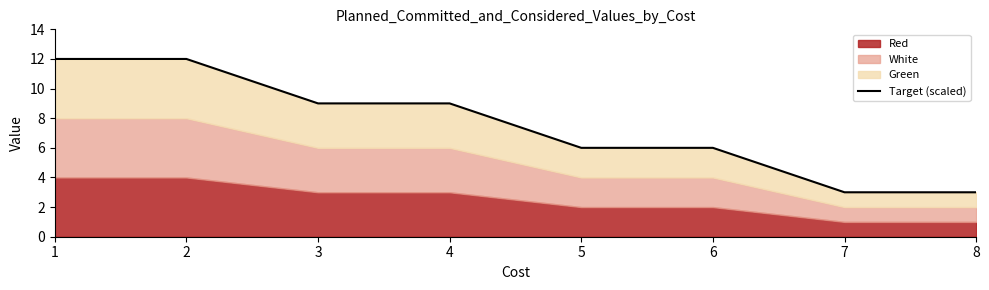

True or false: the data shows 6 at 6.

True